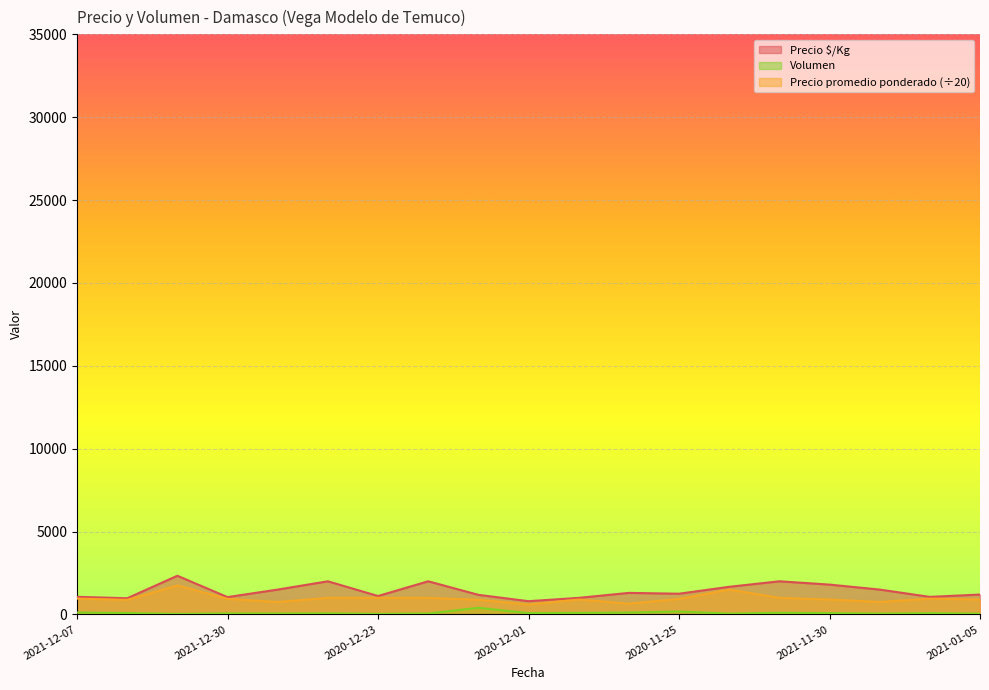

What is the difference between the maximum and second lowest values in the Volumen series?

365.0